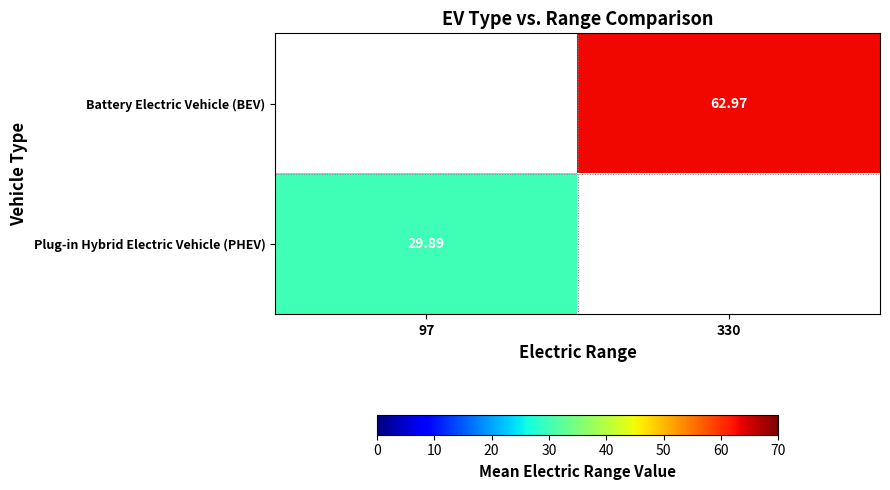

Rank the series at 97 from highest to lowest value.

Plug-in Hybrid Electric Vehicle (PHEV), Battery Electric Vehicle (BEV)